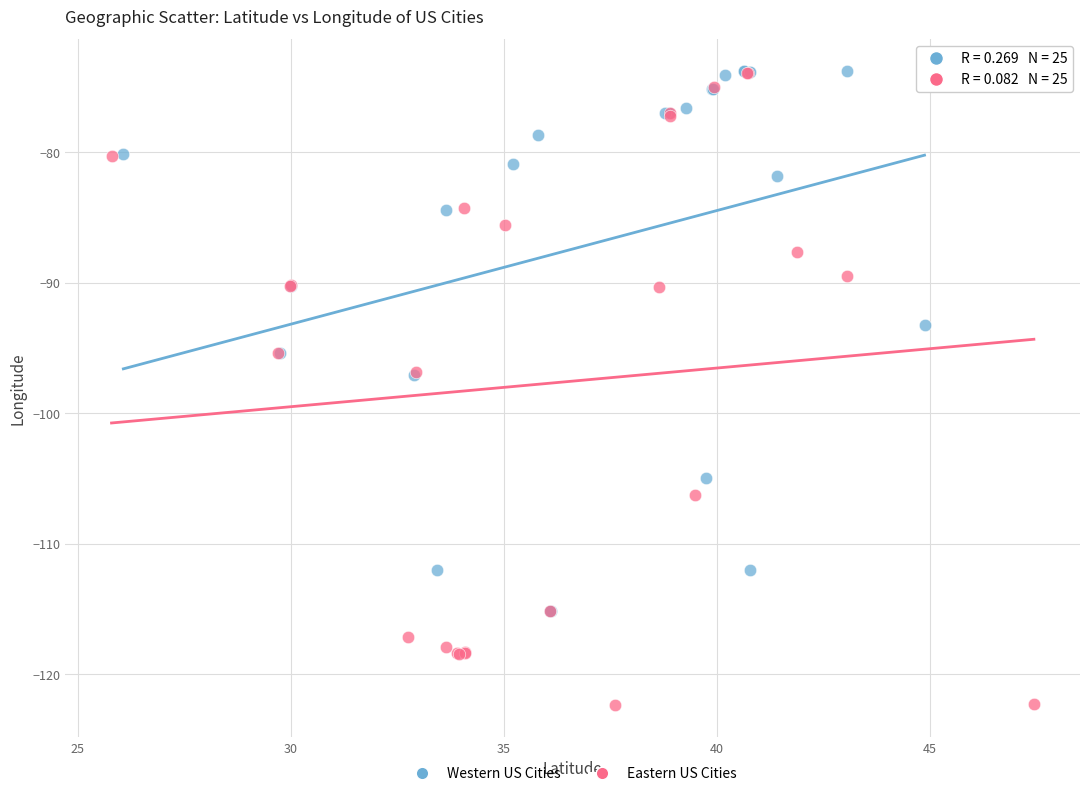

Which series has the widest spread of Y values?

Eastern US Cities